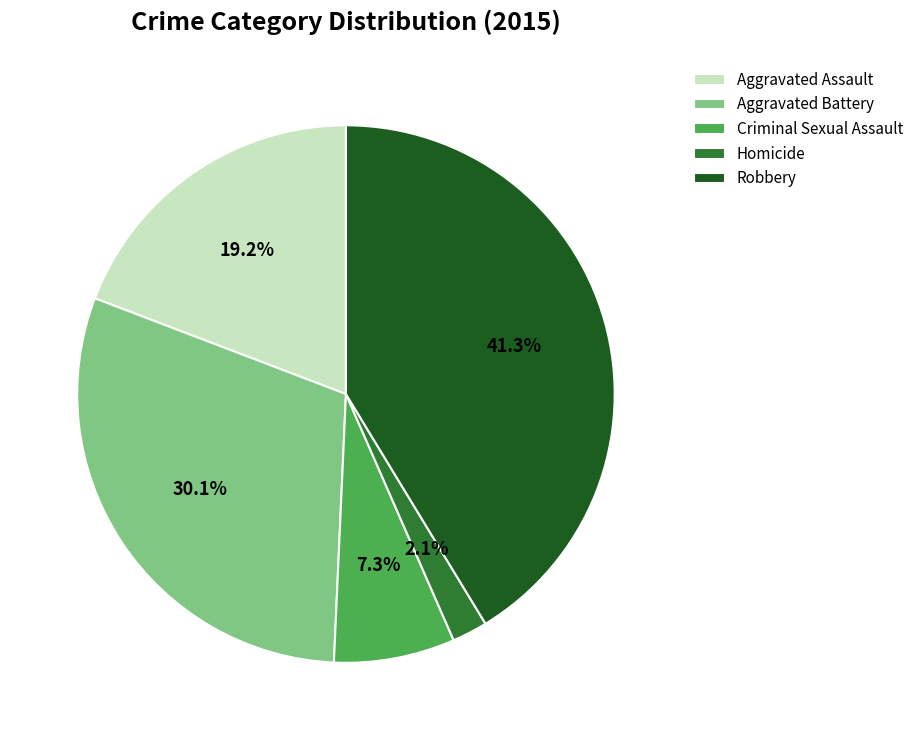

Do Aggravated Assault and Homicide together represent more than half of the pie?

No